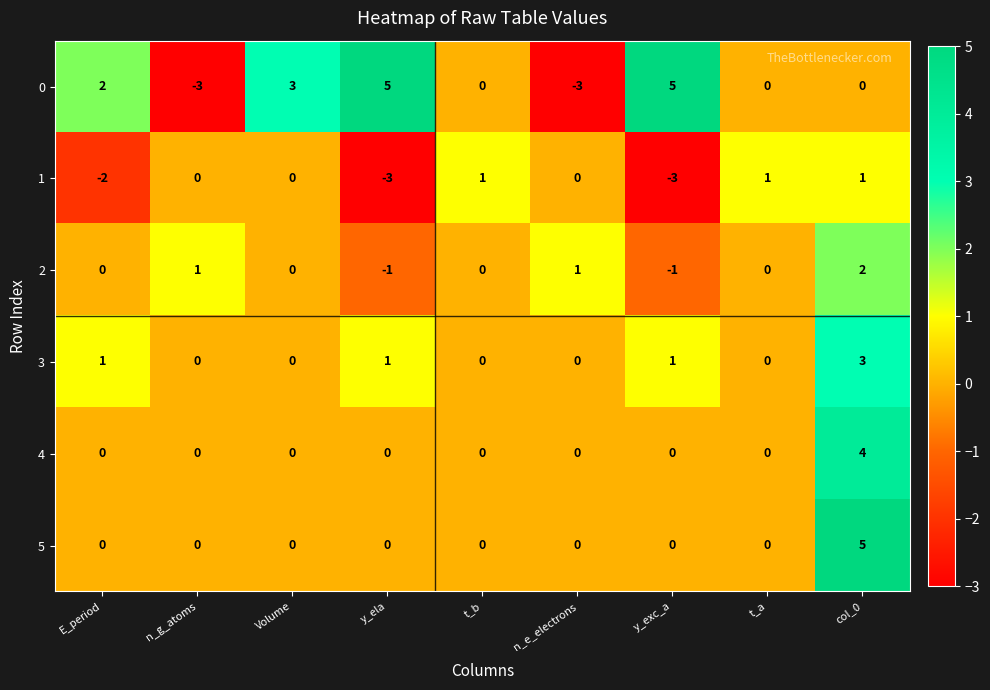

Is the value of 4 at t_a greater than the value of 1 at t_b?

No